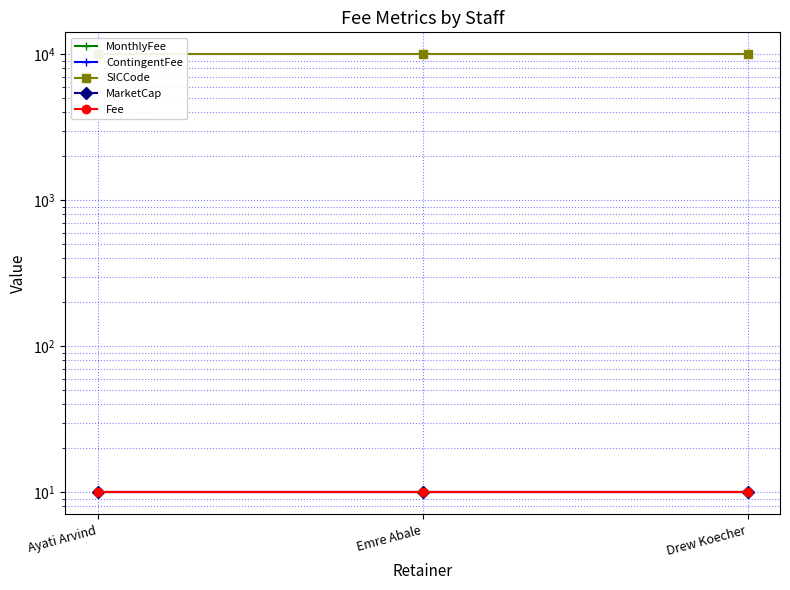

Does the chart display data point markers on the line(s)?

Yes